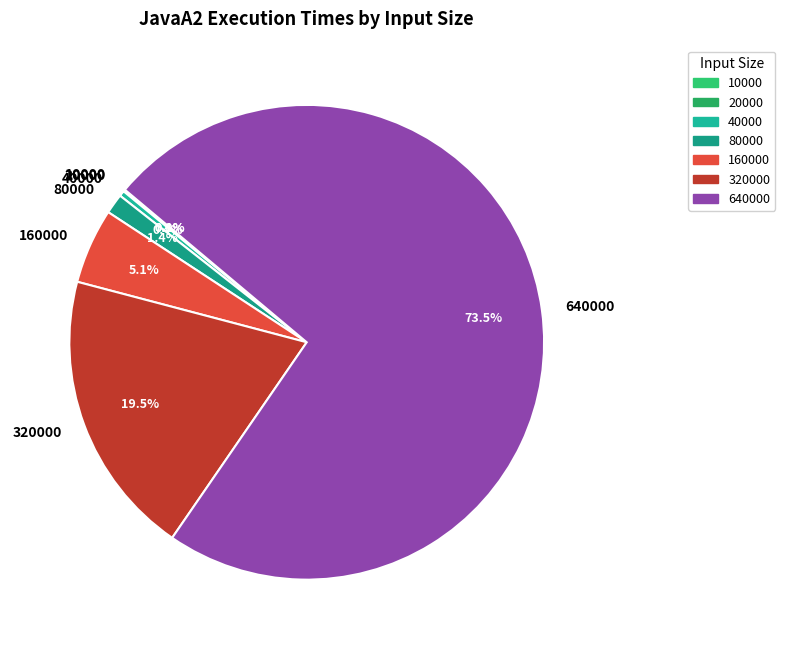

Is there any slice that represents more than half of the pie?

Yes